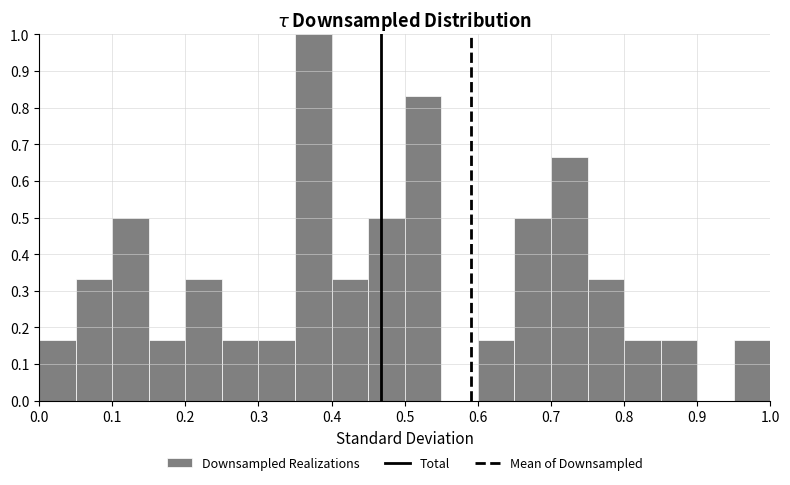

Which range on the x-axis has the tallest bar?

0.35 to 0.40